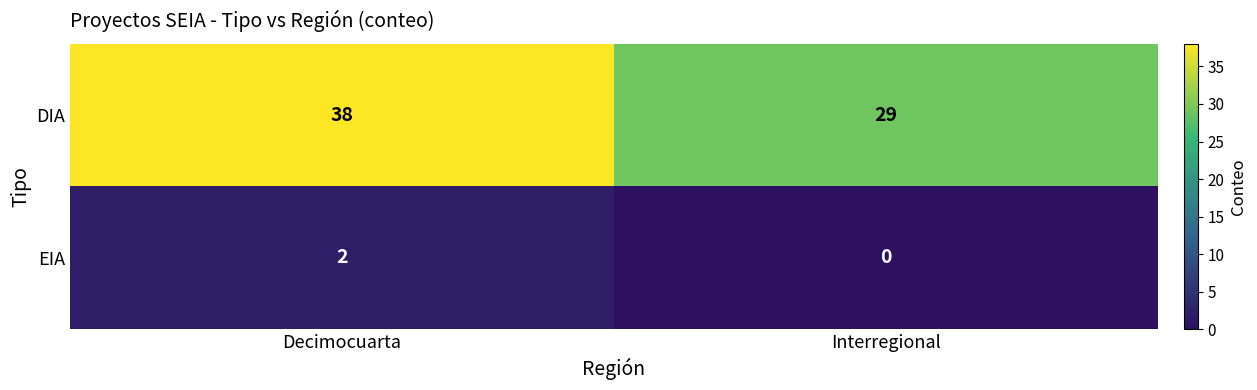

Between Decimocuarta and Interregional, which series saw the biggest shift?

DIA